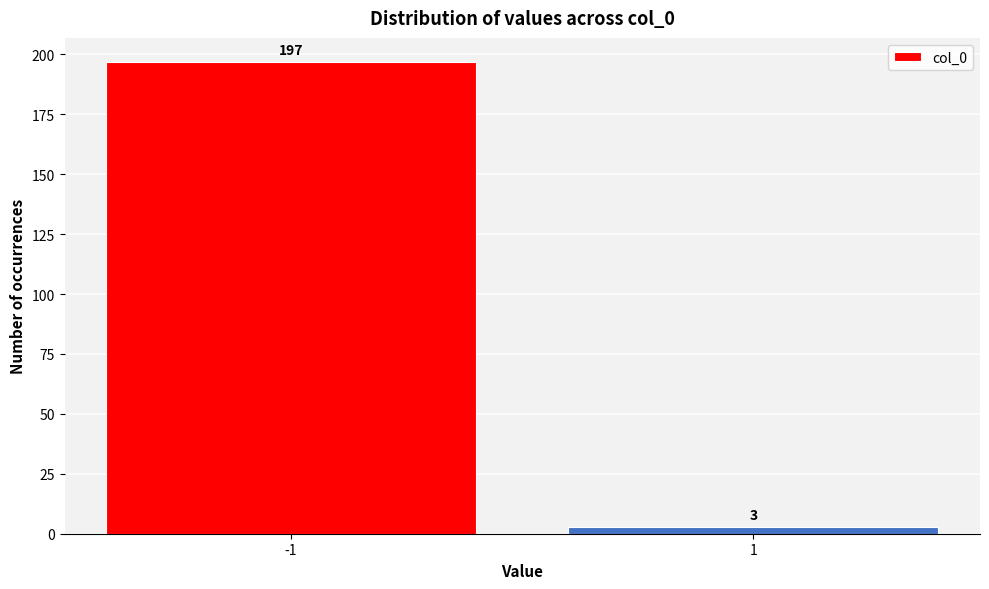

Reading left to right, list all the values displayed in this chart.

-1=197	1=3